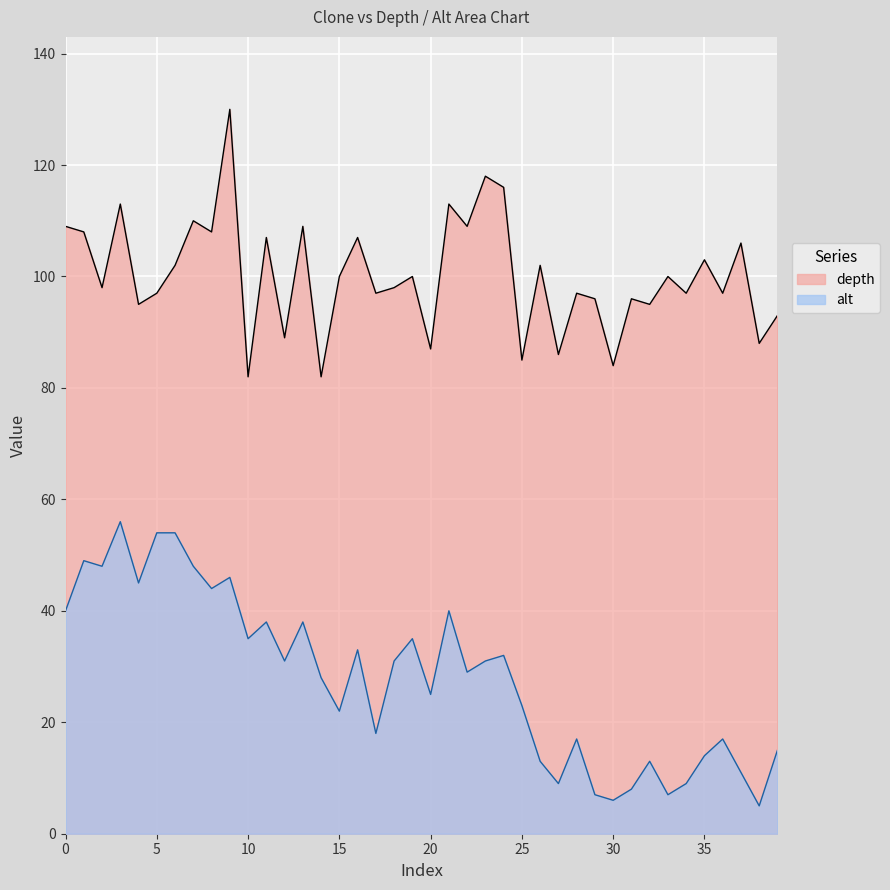

List the series in order of their overall mean, lowest first.

alt, depth